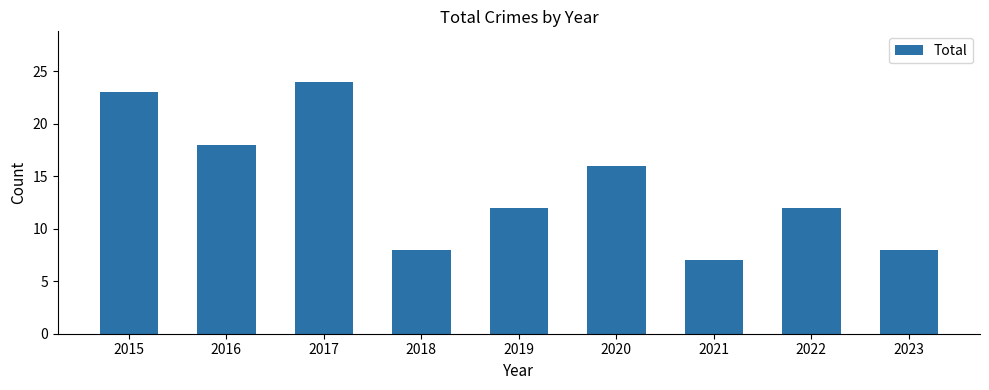

What is the change in value from 2018 to 2021?

-1